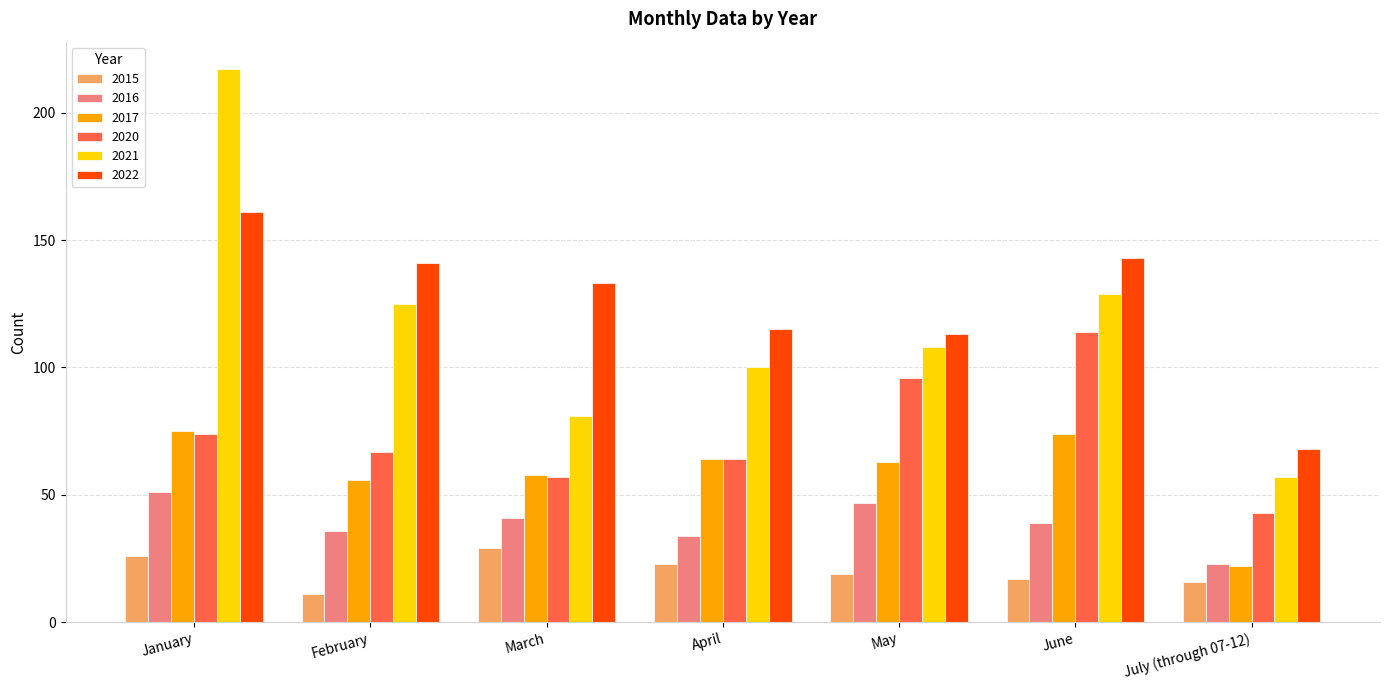

Which series has the largest range (max minus min)?

2021